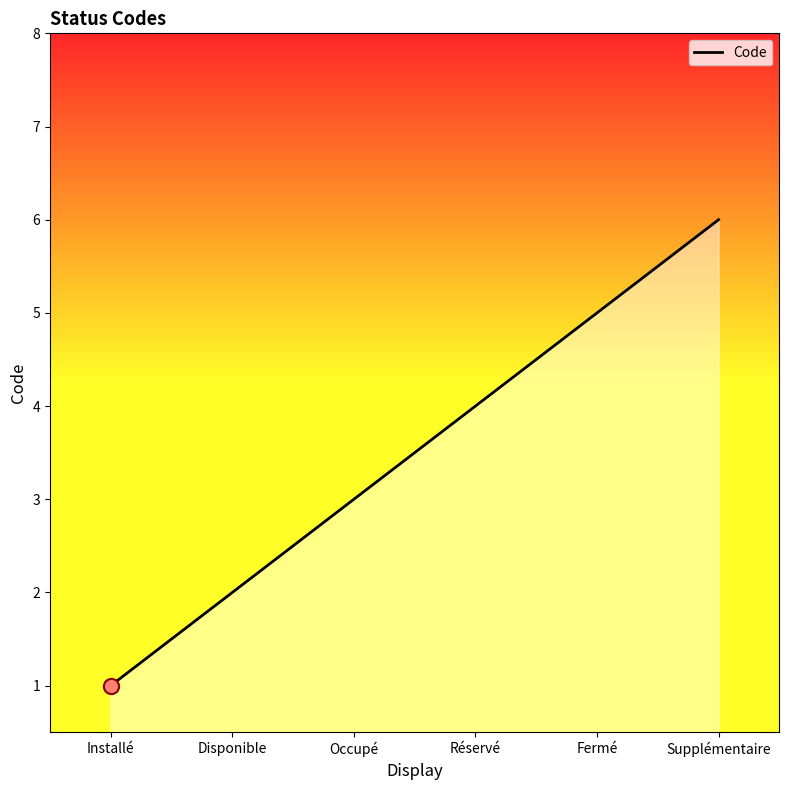

What is the minimum value shown in the chart?

1.0